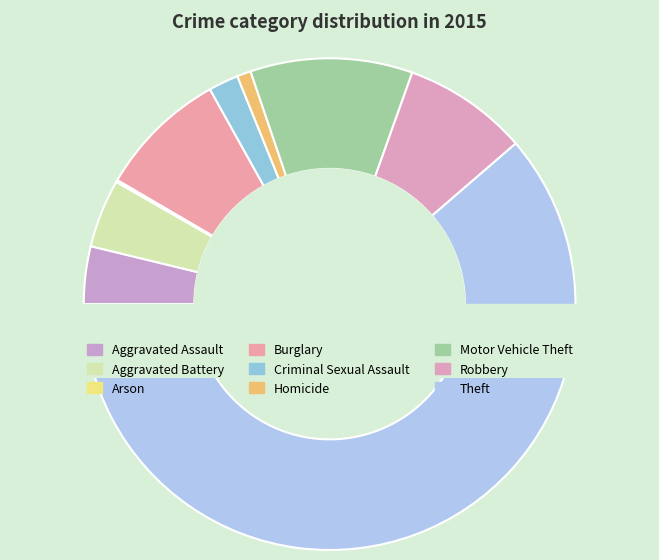

Between Burglary and Aggravated Battery, which is larger?

Burglary